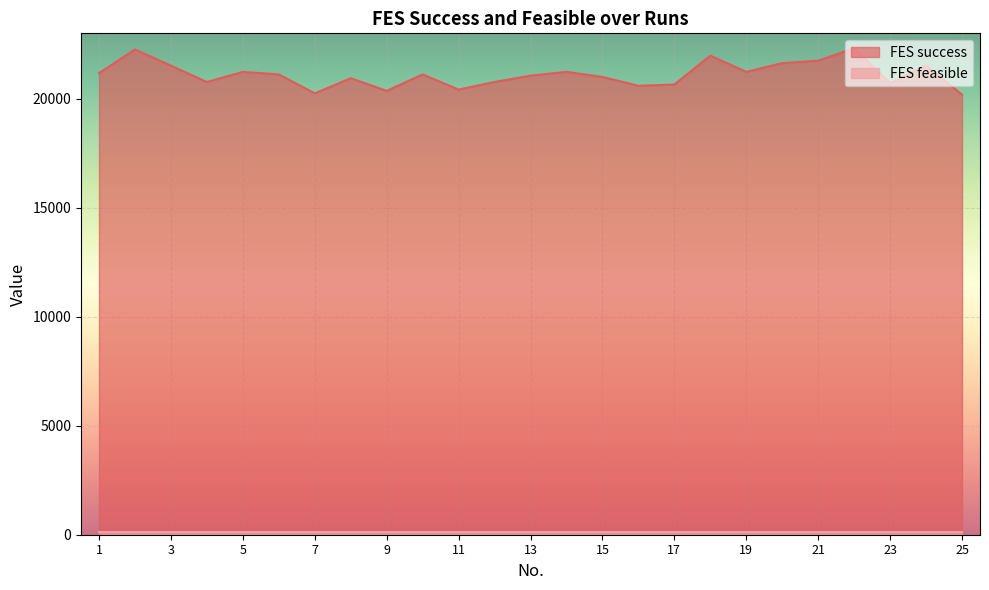

What is the value of the 3rd point from the left?

21519